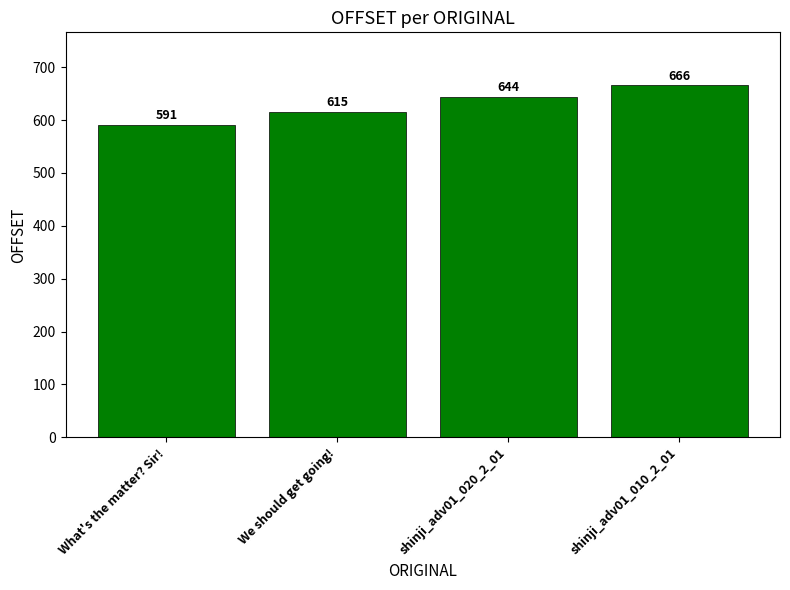

The value at shinji_adv01_020_2_01 is 207. True or false?

False